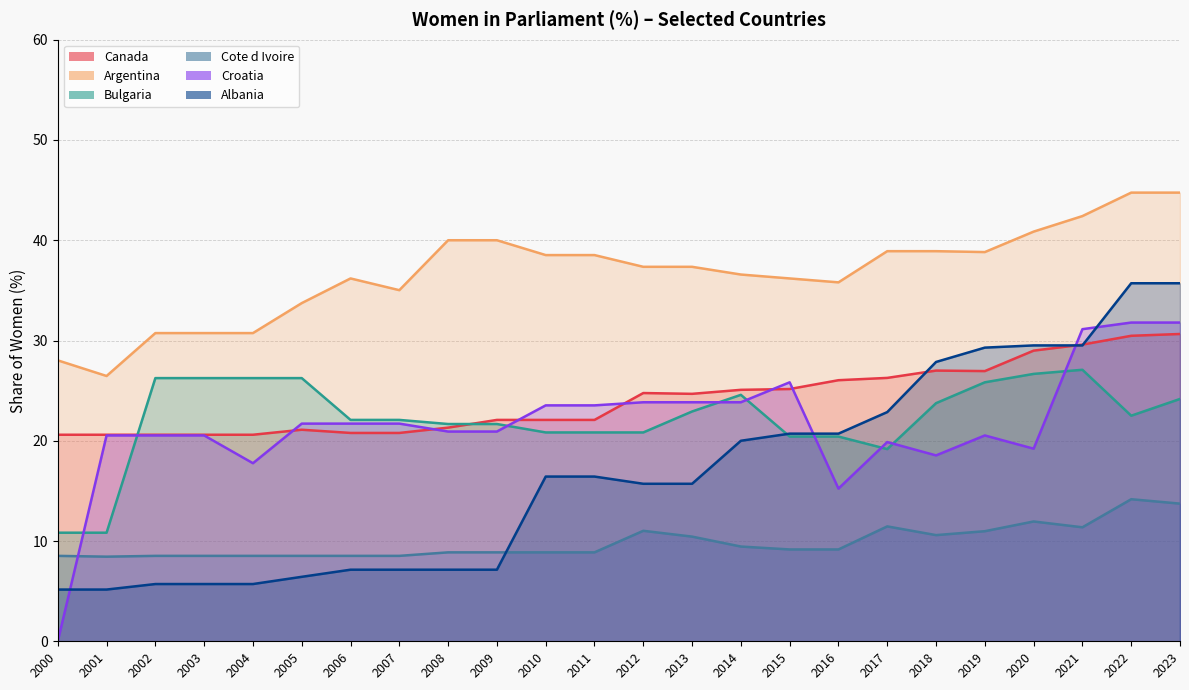

How many interior local valleys does the Croatia series have?

4